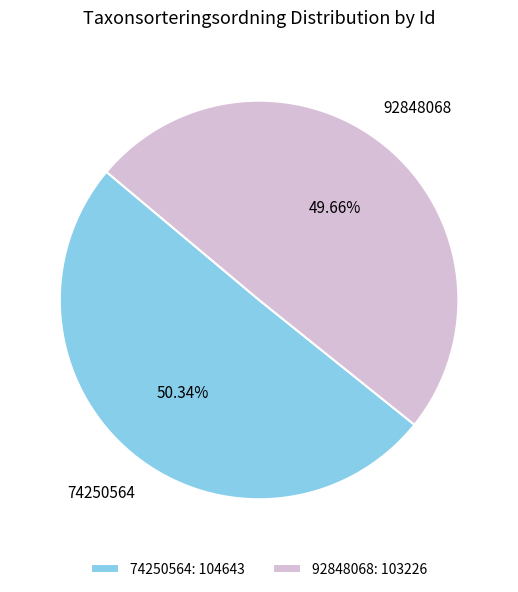

To the nearest percent, what is the difference between the 92848068 and 74250564 slice percentages?

1%